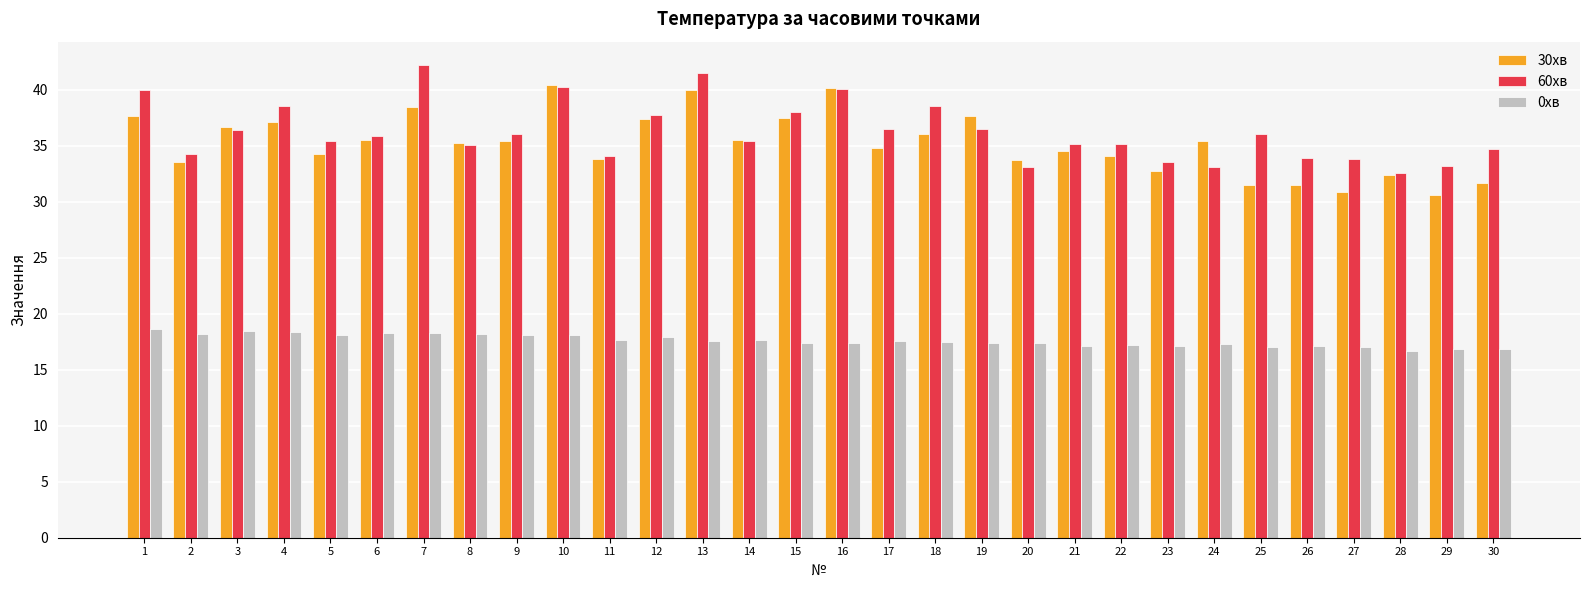

What is the average value of the 60хв series?

36.2